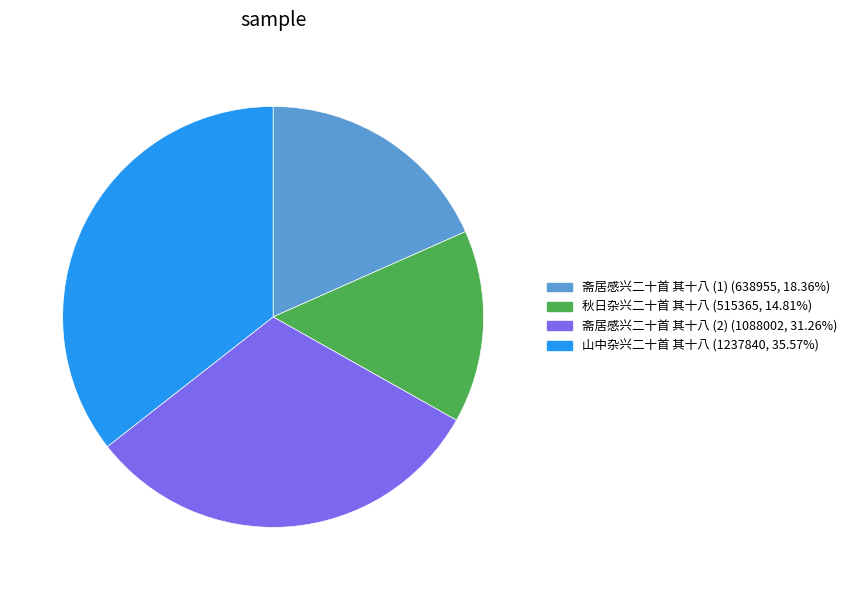

Does any single category account for the majority?

No